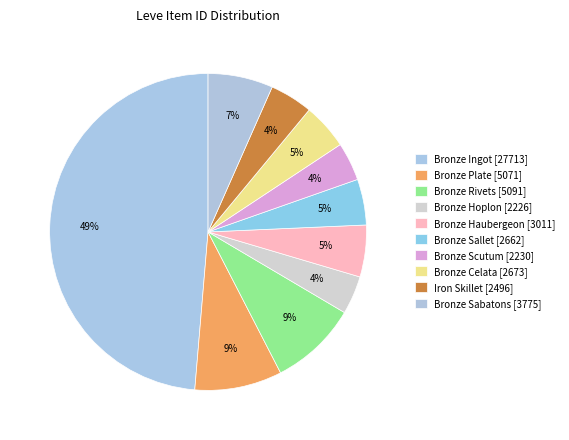

Which has a higher value, Bronze Hoplon or Bronze Rivets?

Bronze Rivets